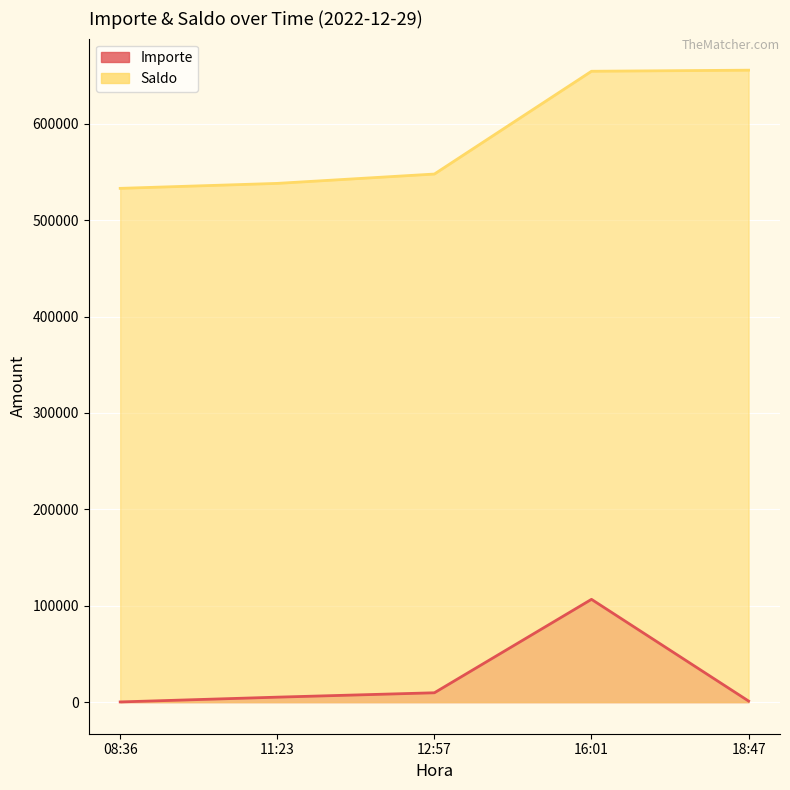

List the labels in order of Importe value, largest first.

16:01, 12:57, 11:23, 18:47, 08:36